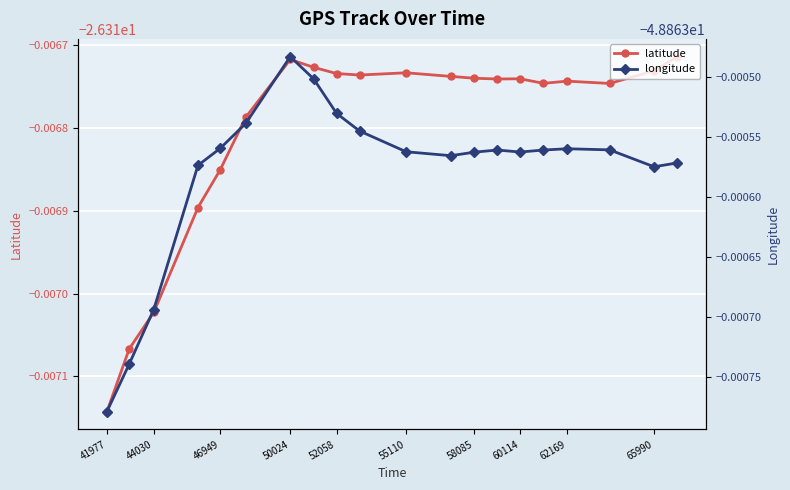

True or false: longitude has a value of -75.8 at 65990.

False